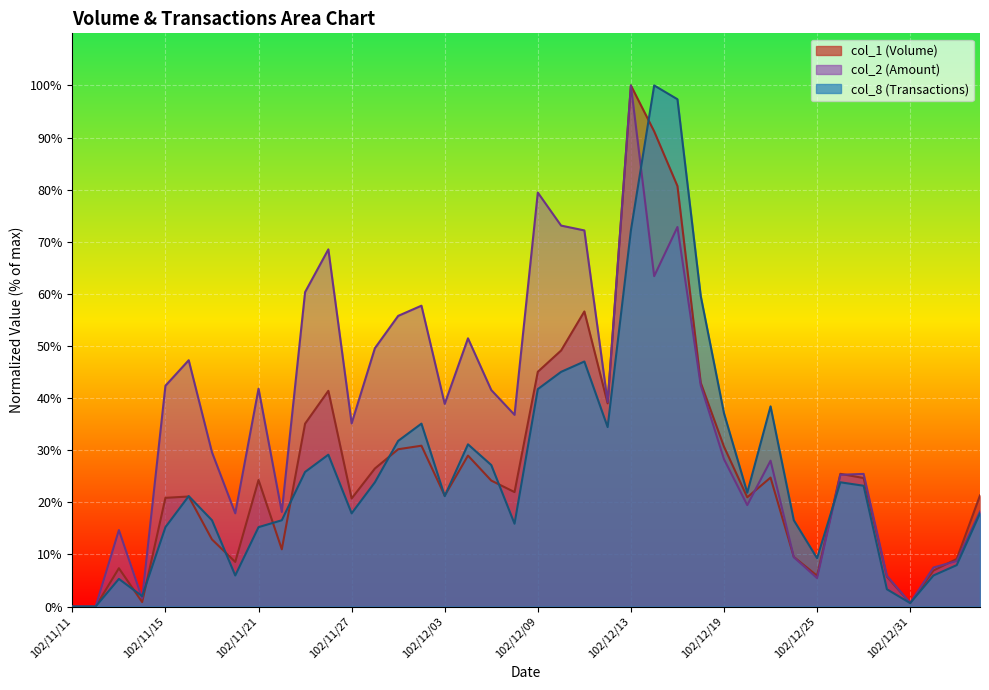

At which category does col_2 reach its first local peak?

102/11/13